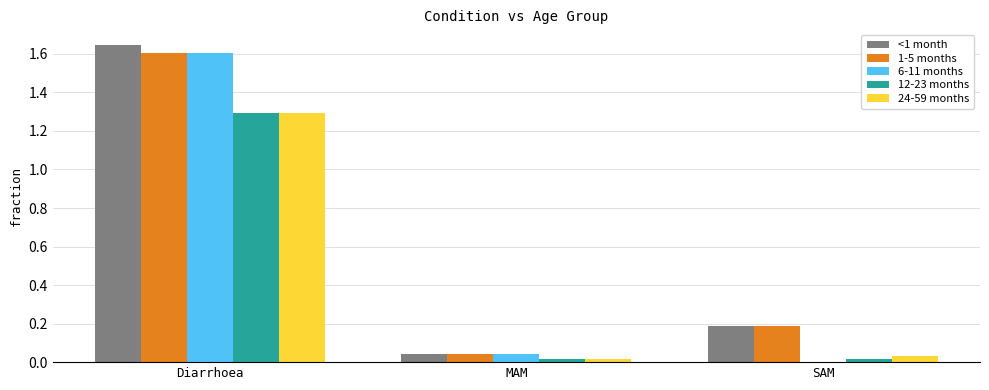

What is the total value across all series at Diarrhoea?

7.4